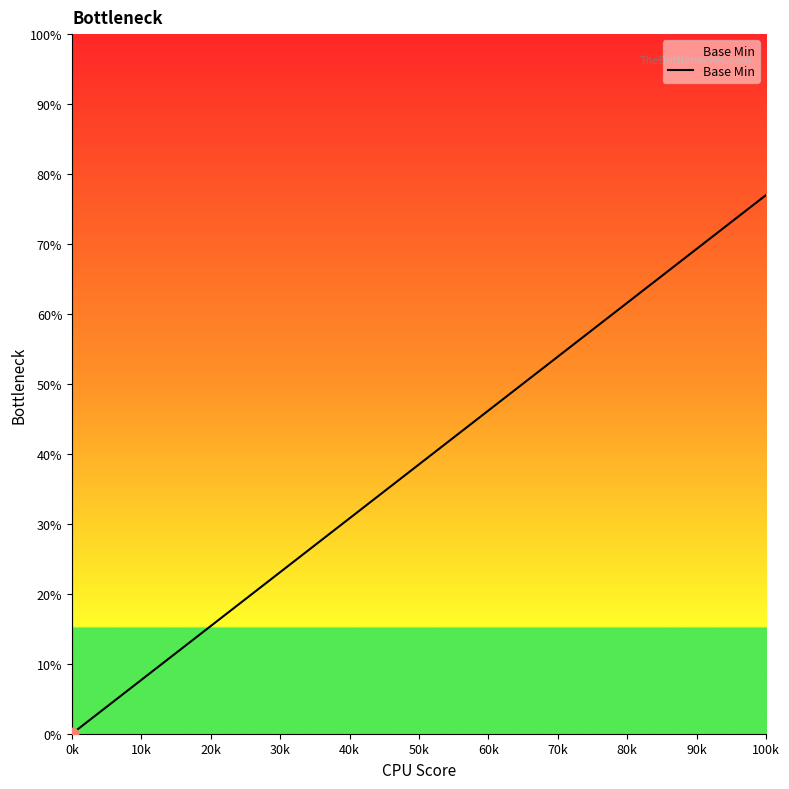

Between 40k and 30k, which is larger?

40k